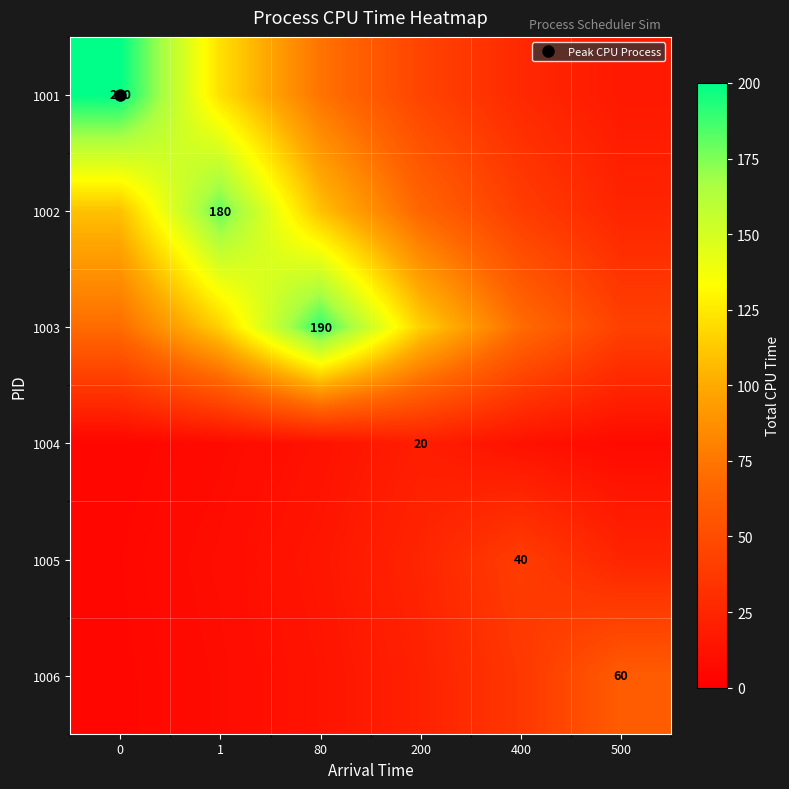

Which series changed the most between 1 and 200?

1002